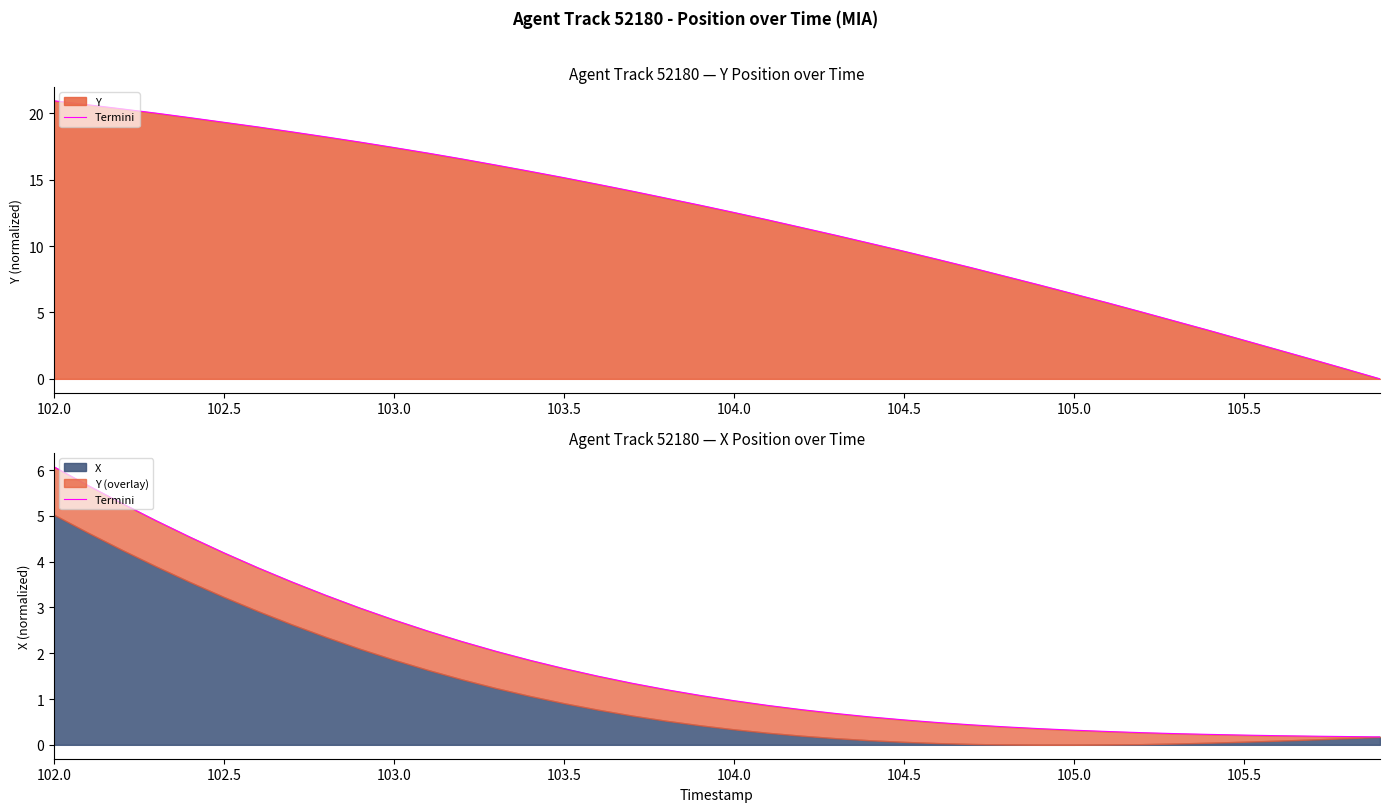

Reading right to left, extract all data points from this chart.

0.2	0.2	0.2	0.2	0.2	0.2	0.2	0.3	0.3	0.3	0.4	0.4	0.4	0.5	0.5	0.6	0.7	0.8	0.9	1.0	1.1	1.2	1.3	1.5	1.7	1.8	2.0	2.3	2.5	2.7	3.0	3.3	3.6	3.9	4.2	4.5	4.9	5.3	5.7	6.1